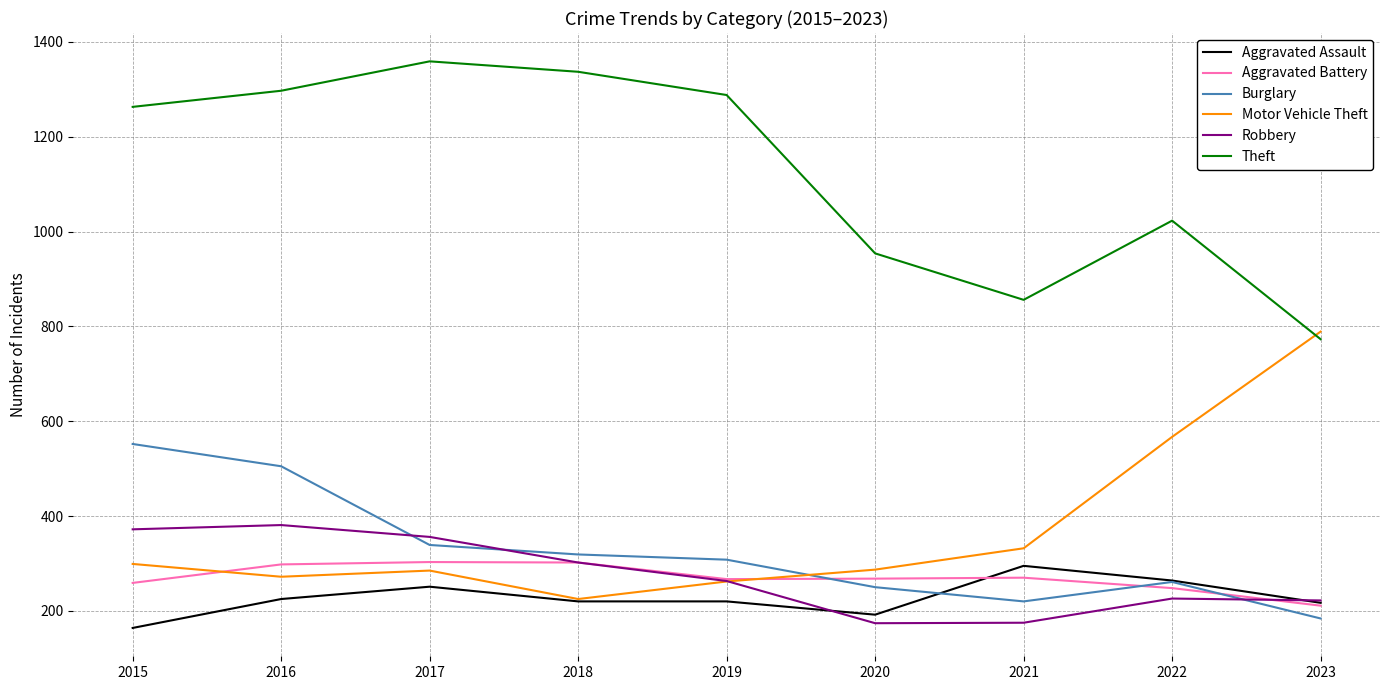

Is it true that Aggravated Battery equals 211 at 2023?

True